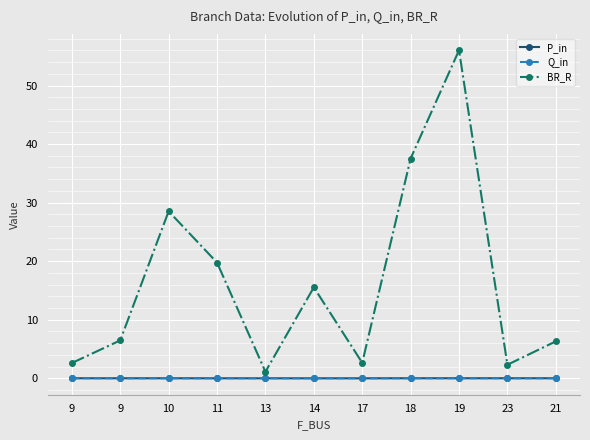

Is it true that P_in equals -0.0 at 13?

True